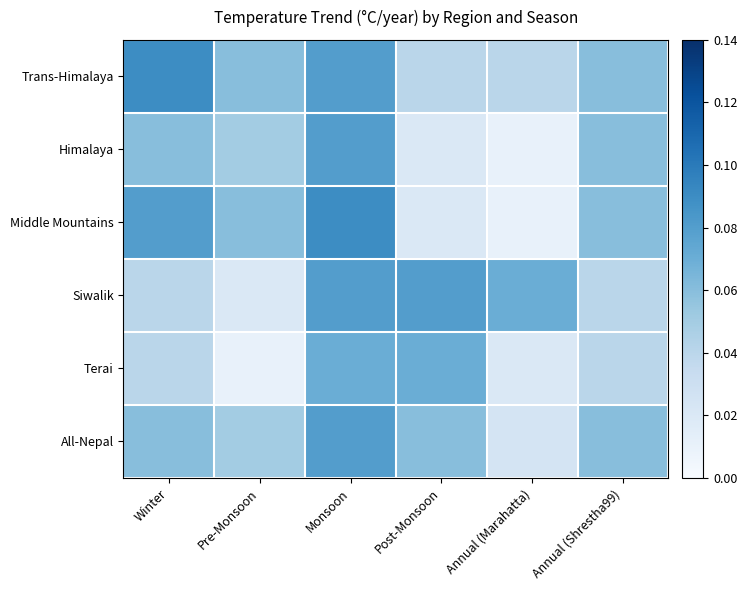

Which has a higher value, Monsoon or Post-Monsoon?

Monsoon